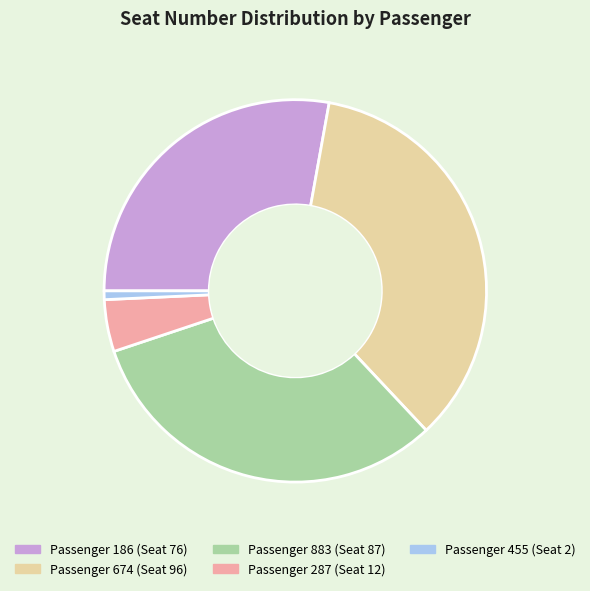

Is there a majority slice in this chart?

No